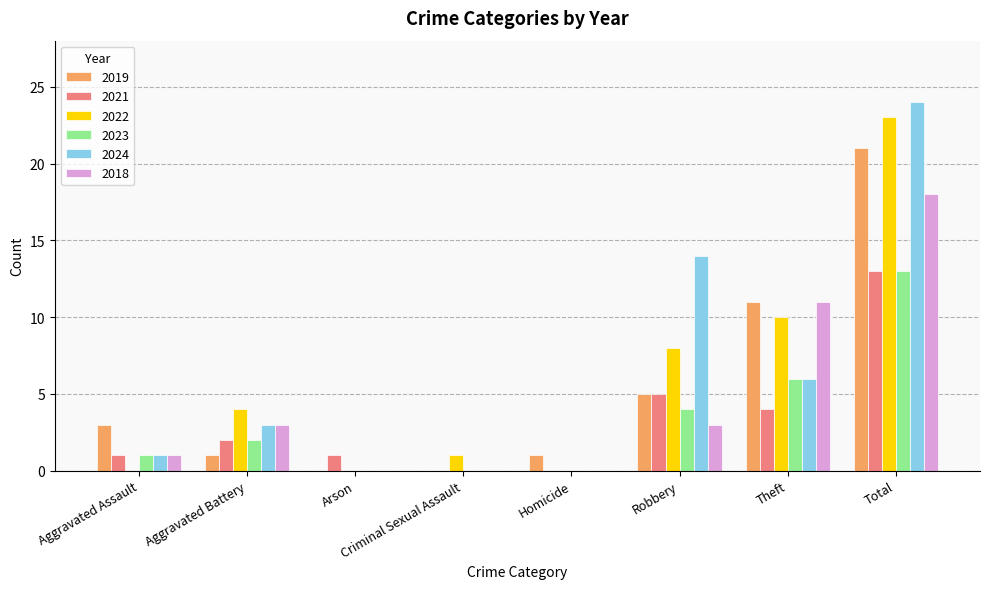

What is the sum of all 2023 values?

26